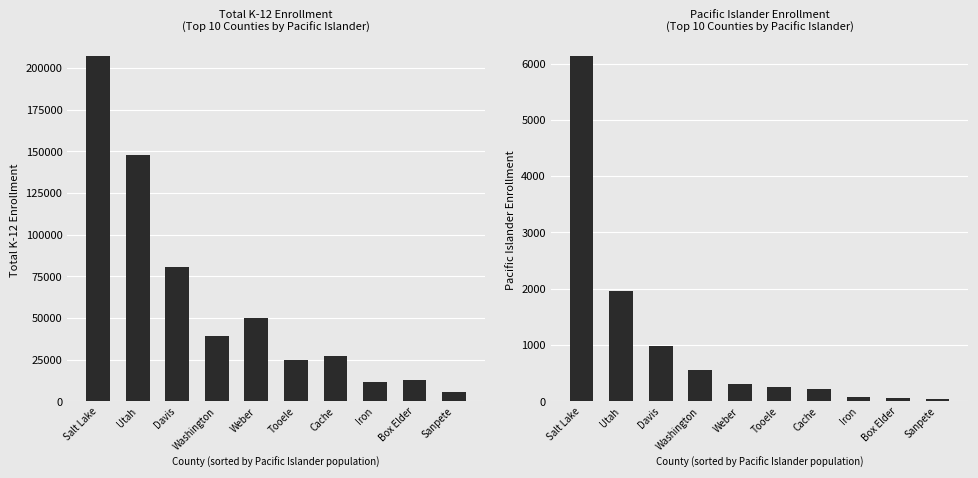

What is the maximum value shown in the chart?

207134